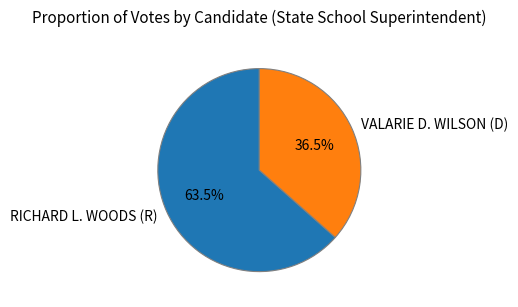

Between VALARIE D. WILSON (D) and RICHARD L. WOODS (R), which is larger?

RICHARD L. WOODS (R)